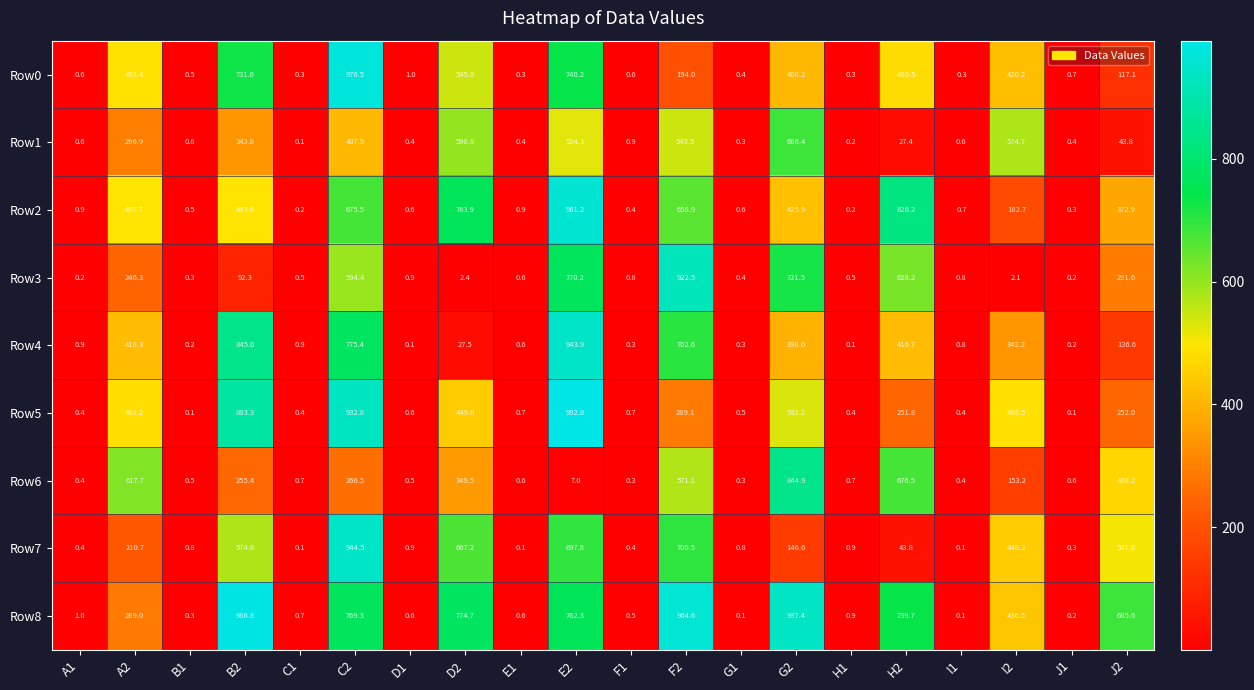

Which series has the widest spread of values?

Row5